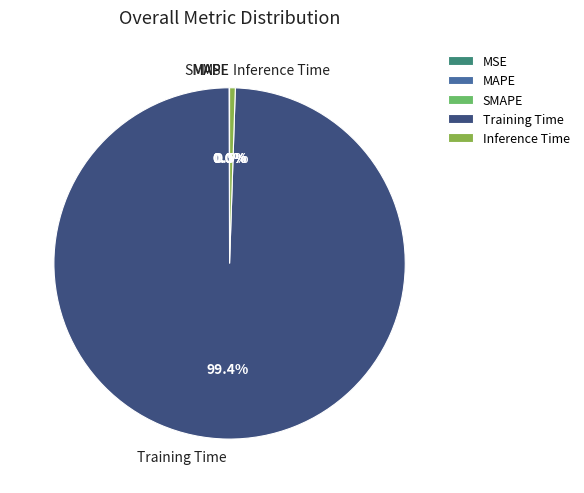

Does Training Time represent more than half of the total?

Yes